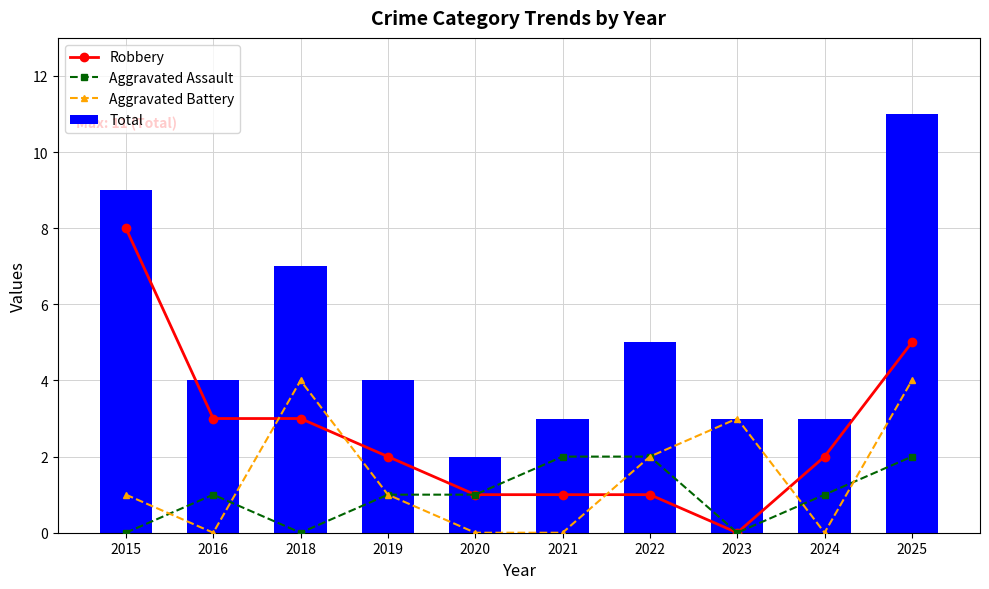

Which series changed the most between 2019 and 2022?

Robbery